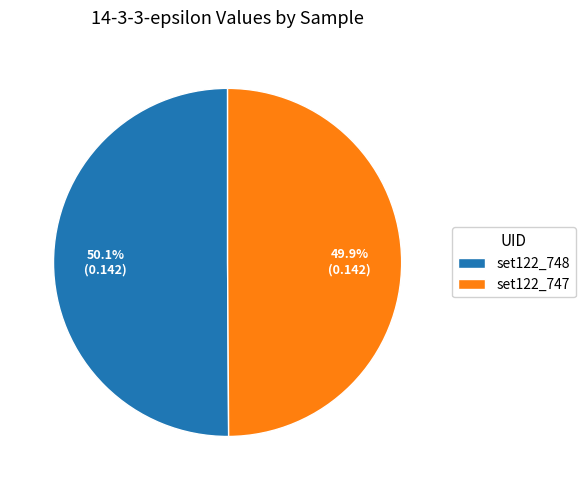

How many segments does this pie chart have?

2